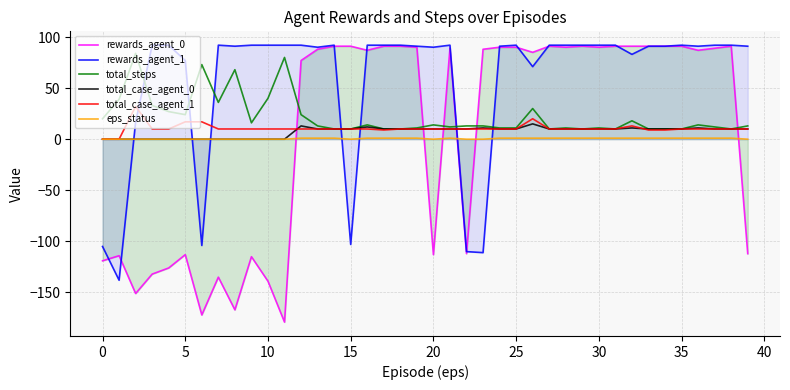

How many data points in total_case_agent_0 are above 10?

6